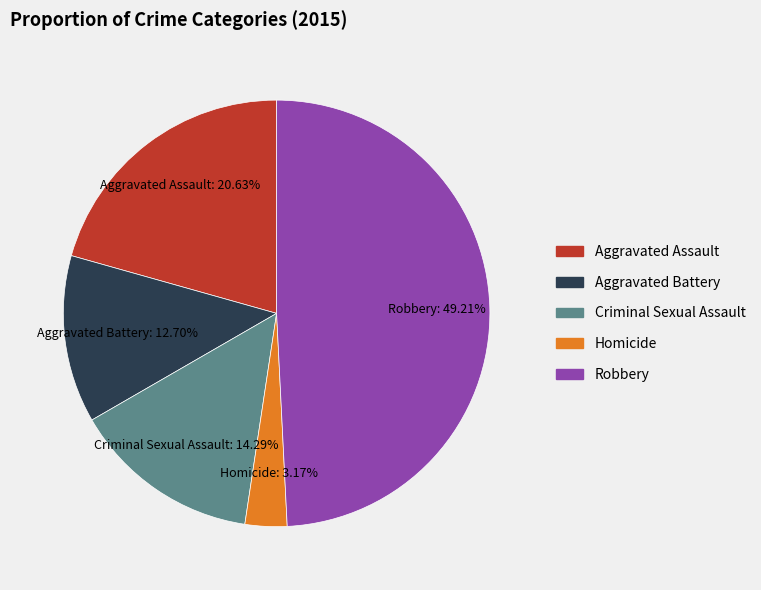

How many segments does this pie chart have?

5